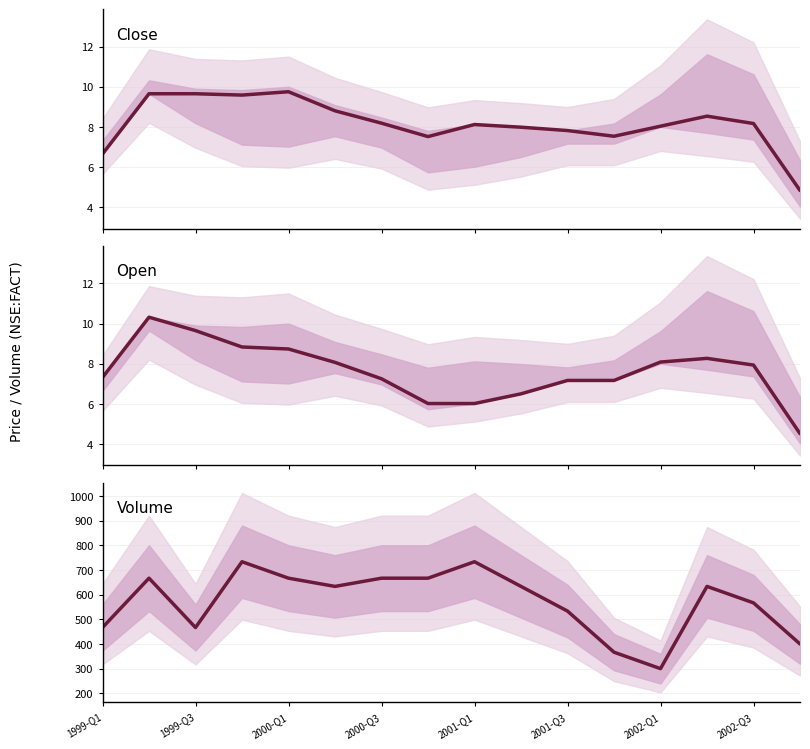

True or false: volume has a value of 300.0 at 2002-Q1.

True